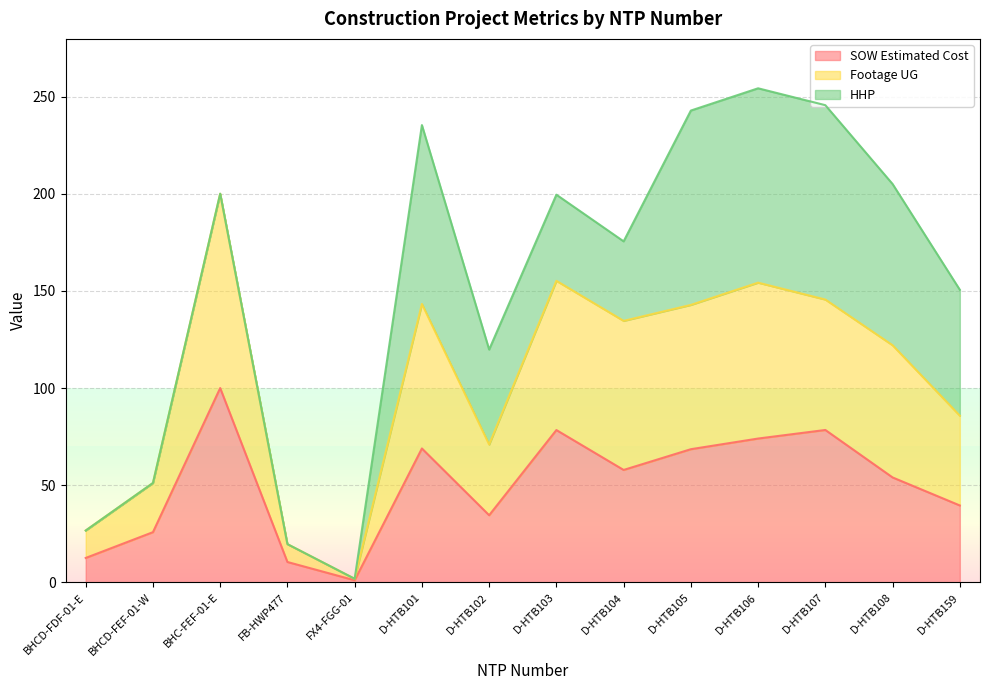

Is the value of Footage UG at D-HTB104 greater than the value of SOW Estimated Cost at D-HTB106?

Yes